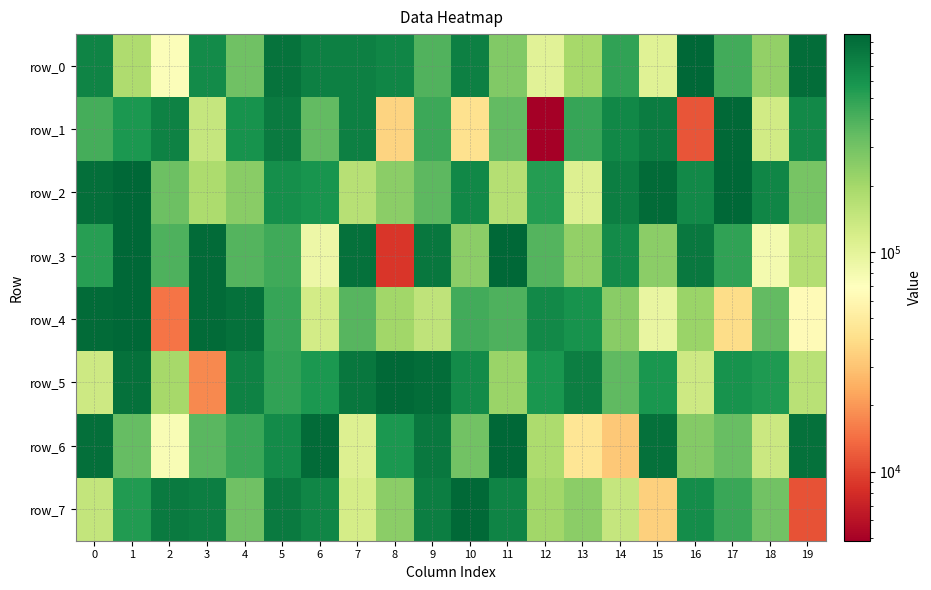

List the series in order of their peak value, highest first.

row_3, row_0, row_2, row_4, row_6, row_5, row_1, row_7